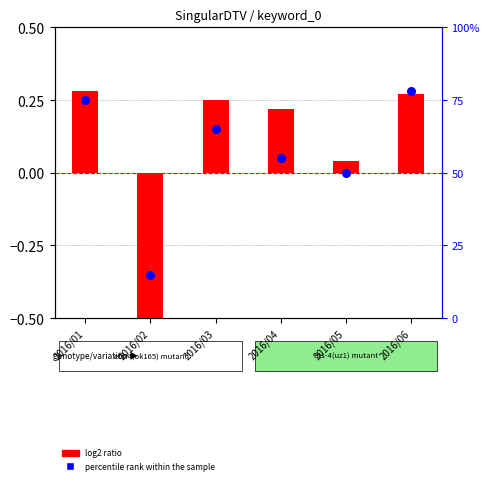

Is the value of percentile rank within the sample at 2016/02 greater than the value of log2 ratio at 2016/03?

Yes